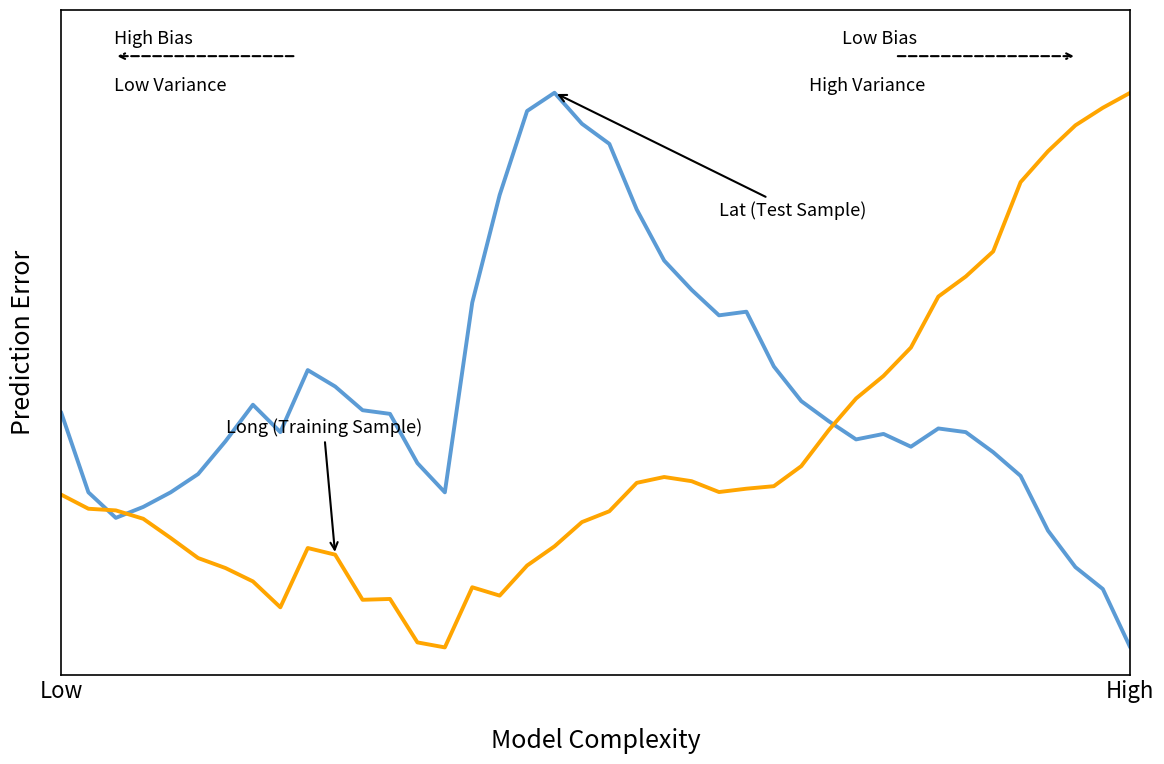

Does the chart have visible grid lines?

No